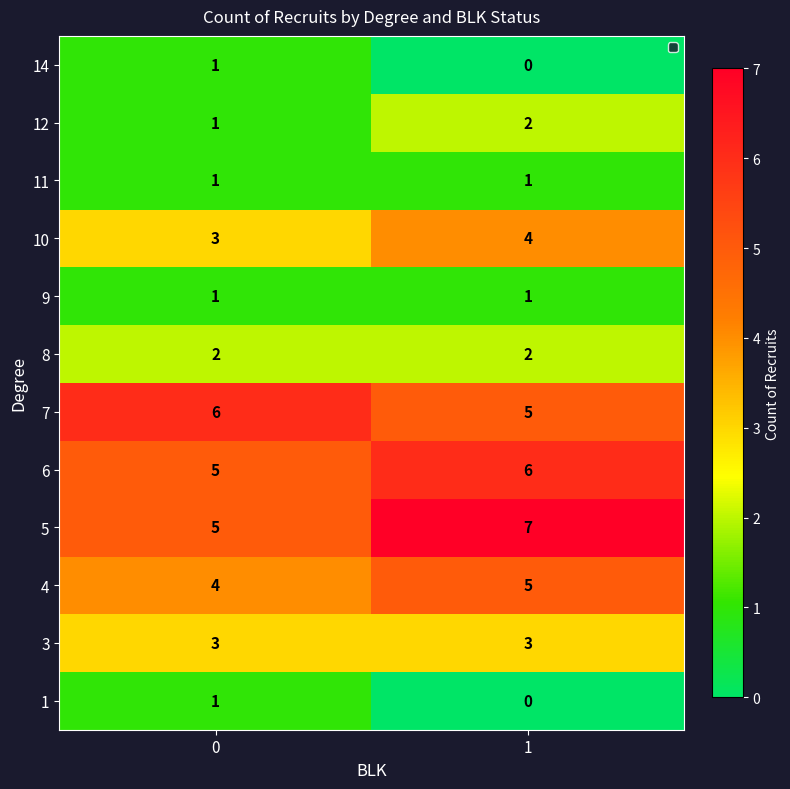

Reading right to left, list all the values displayed in this chart.

14: 0	1
12: 2	1
11: 1	1
10: 4	3
9: 1	1
8: 2	2
7: 5	6
6: 6	5
5: 7	5
4: 5	4
3: 3	3
1: 0	1